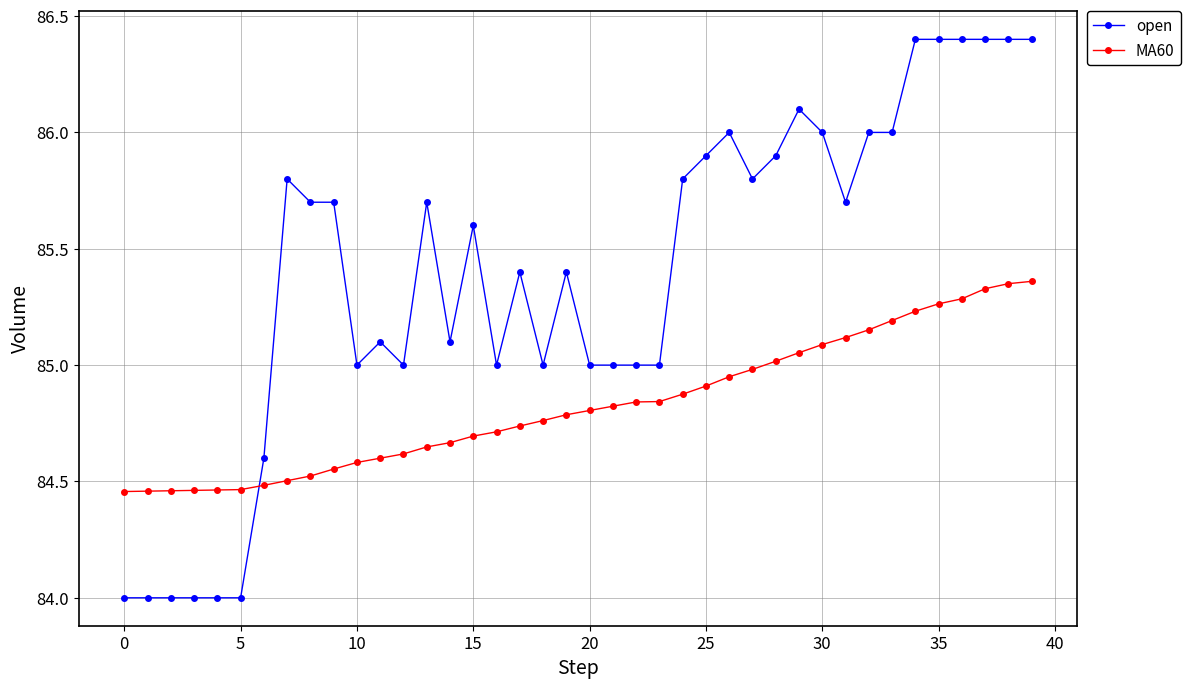

What is the maximum value shown in the chart?

86.4